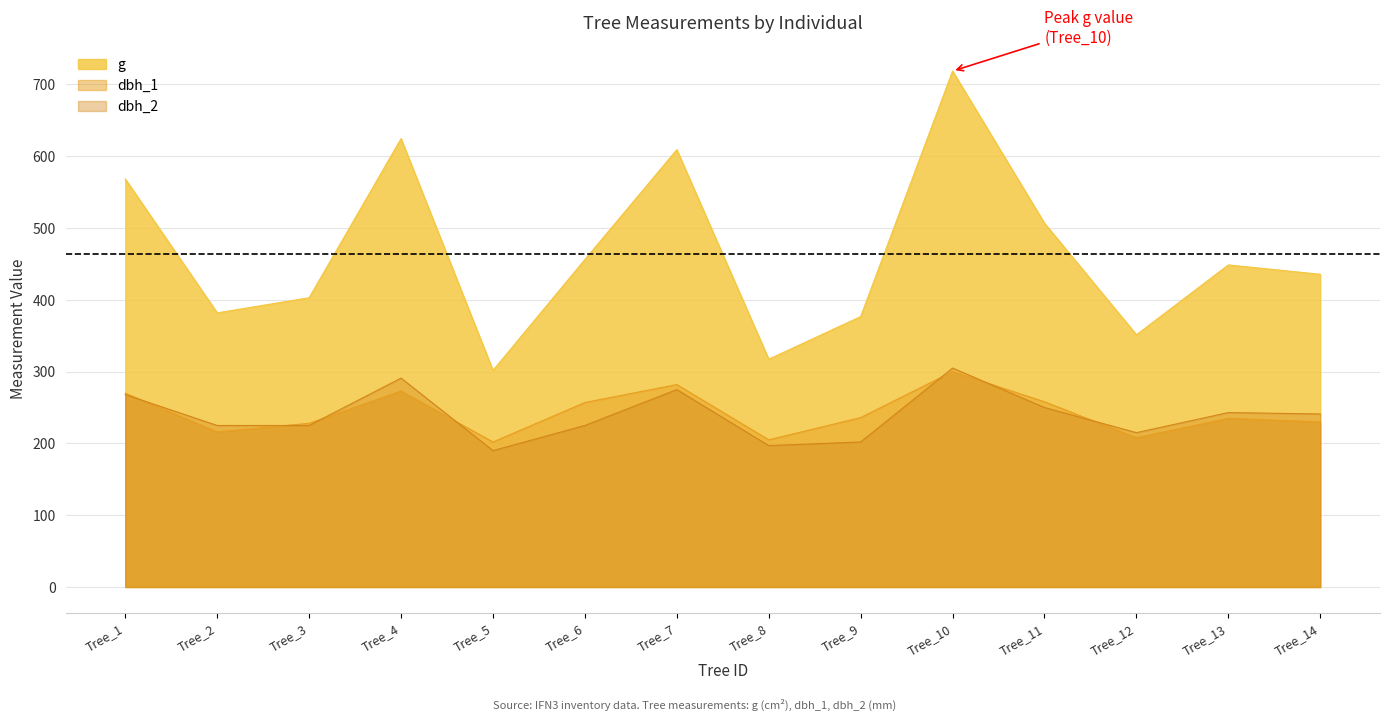

Reading left to right, transcribe all the data shown in this chart.

dbh_1: Tree_1=270.0	Tree_2=216.0	Tree_3=228.0	Tree_4=273.0	Tree_5=202.0	Tree_6=257.0	Tree_7=282.0	Tree_8=205.0	Tree_9=236.0	Tree_10=300.0	Tree_11=258.0	Tree_12=208.0	Tree_13=235.0	Tree_14=230.0
dbh_2: Tree_1=268.0	Tree_2=225.0	Tree_3=225.0	Tree_4=291.0	Tree_5=190.0	Tree_6=225.0	Tree_7=275.0	Tree_8=197.0	Tree_9=202.0	Tree_10=305.0	Tree_11=250.0	Tree_12=215.0	Tree_13=243.0	Tree_14=241.0
dbh: Tree_1=568.3	Tree_2=381.9	Tree_3=402.9	Tree_4=624.6	Tree_5=301.7	Tree_6=456.2	Tree_7=609.2	Tree_8=317.3	Tree_9=376.7	Tree_10=718.7	Tree_11=506.7	Tree_12=351.3	Tree_13=448.6	Tree_14=435.6